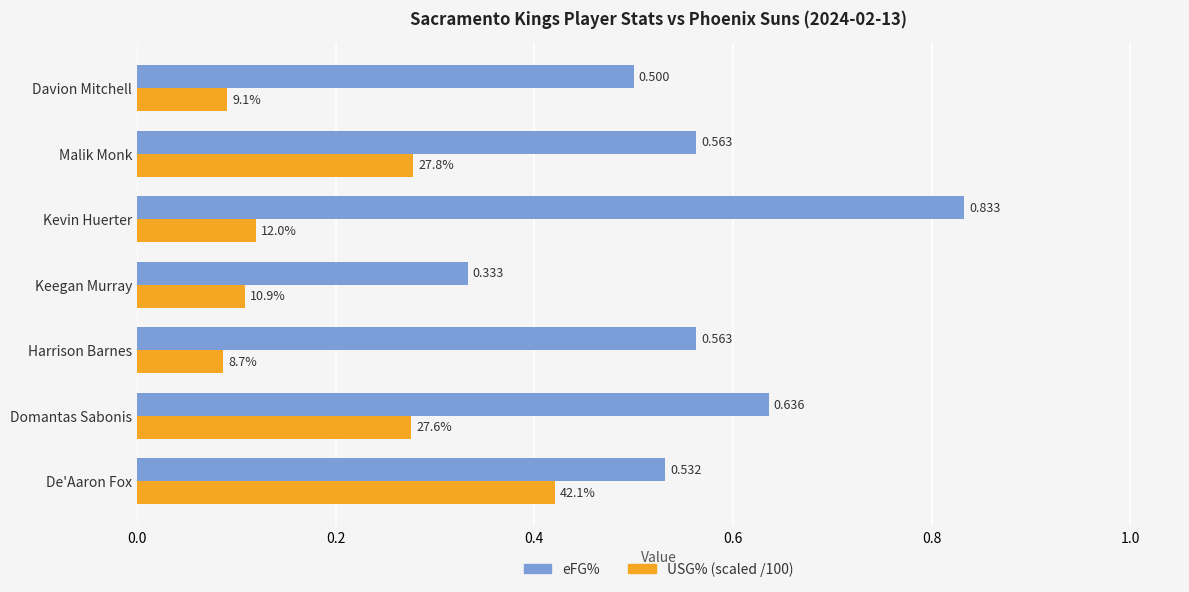

Which label corresponds to the largest value in the chart?

Kevin Huerter